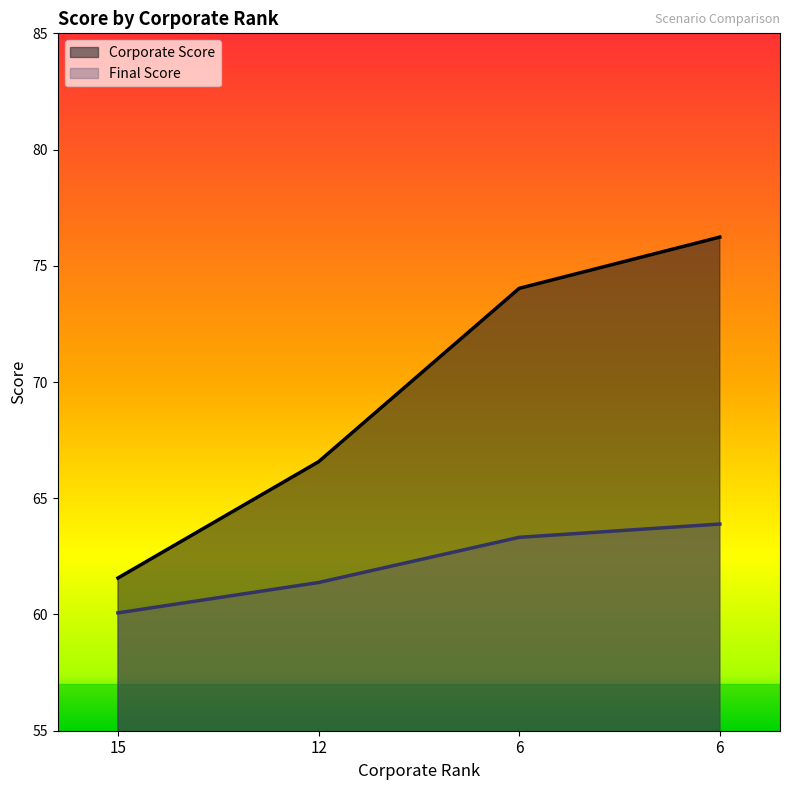

Where does the Final Score series first go above 63?

6